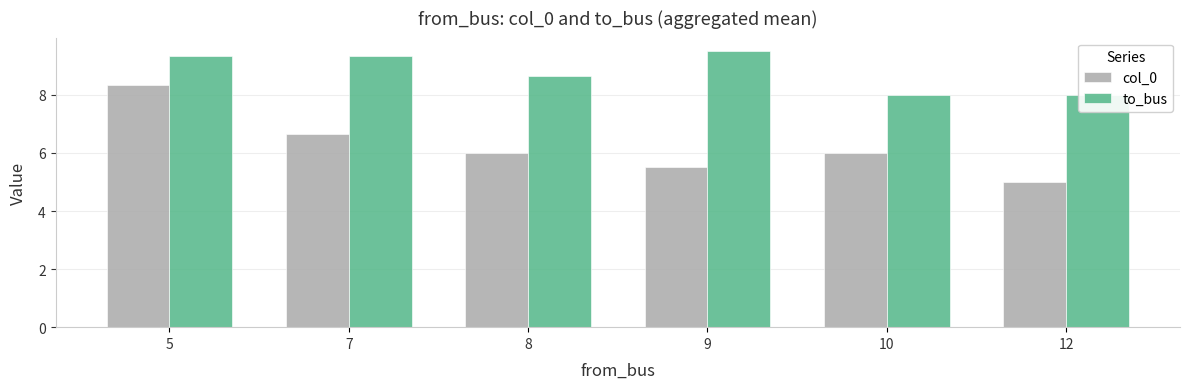

Which has a higher value, 9 or 12?

9